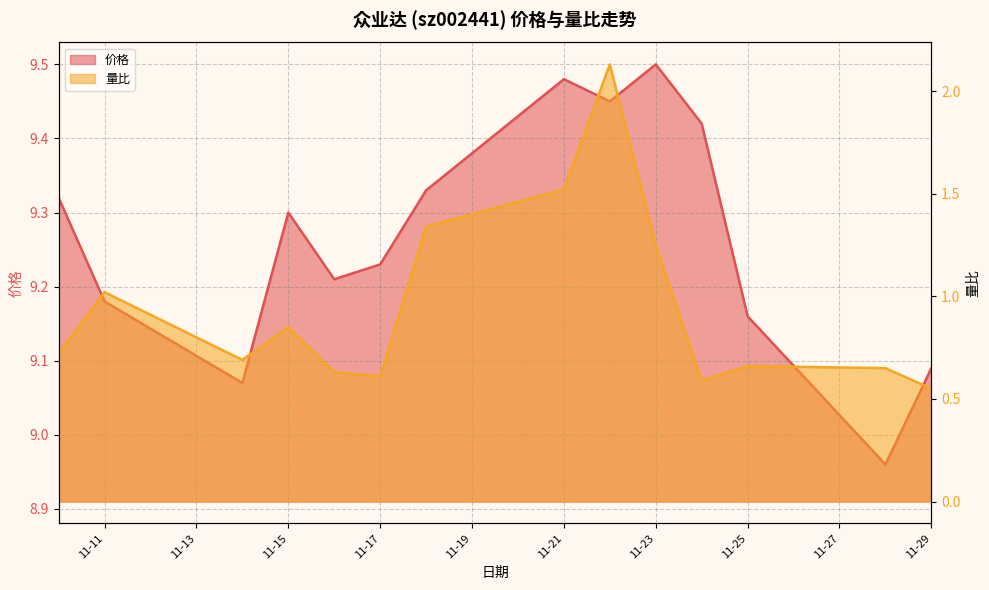

At which label is 价格 closest to 9?

2022-11-28